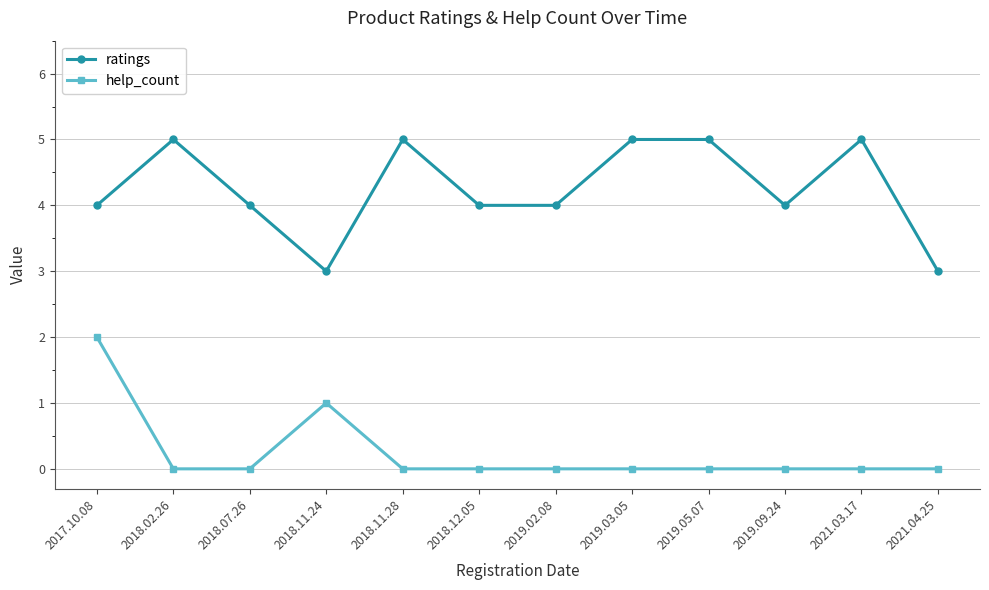

True or false: help_count and ratings intersect in this chart.

False